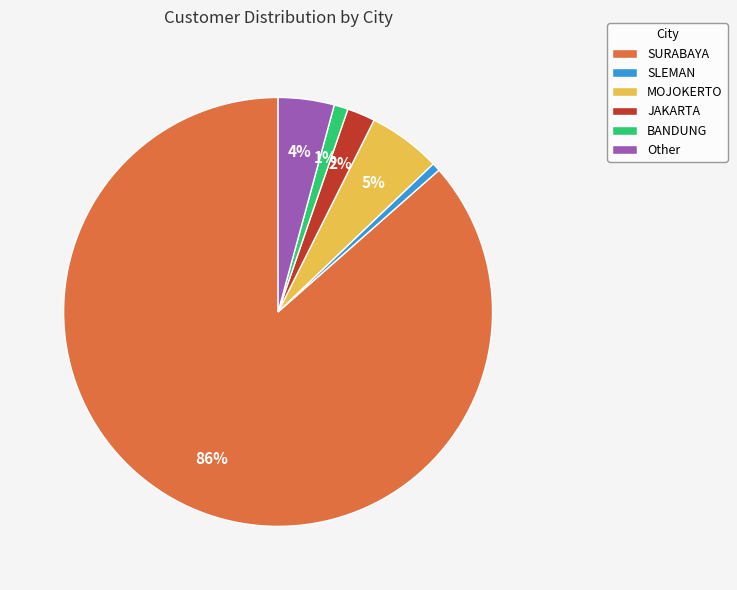

To the nearest percent, what percentage of the pie is BANDUNG?

1%